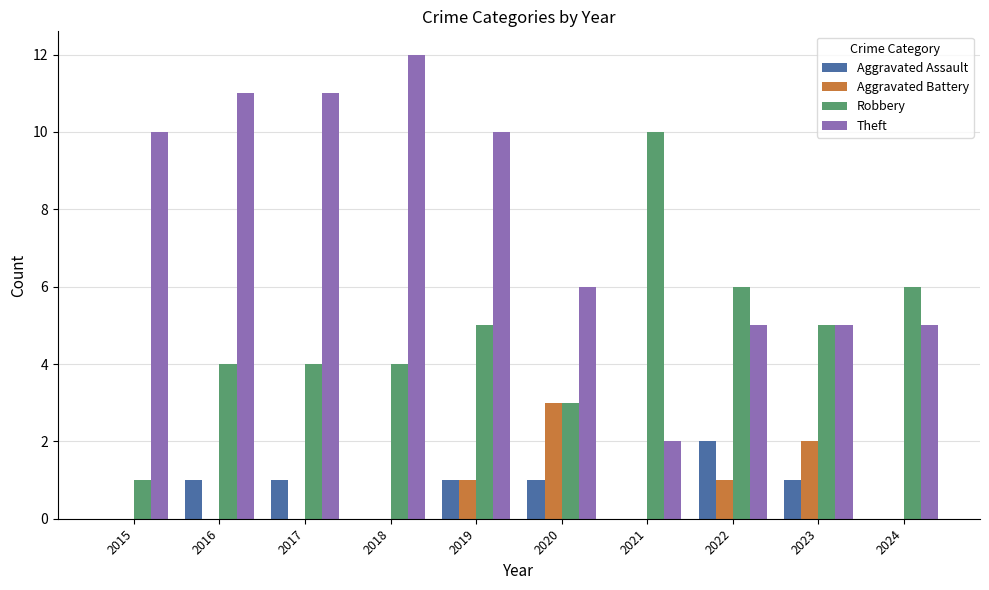

Reading left to right, what are all the values shown in this chart?

Aggravated Assault: 2015=0	2016=1	2017=1	2018=0	2019=1	2020=1	2021=0	2022=2	2023=1	2024=0
Aggravated Battery: 2015=0	2016=0	2017=0	2018=0	2019=1	2020=3	2021=0	2022=1	2023=2	2024=0
Robbery: 2015=1	2016=4	2017=4	2018=4	2019=5	2020=3	2021=10	2022=6	2023=5	2024=6
Theft: 2015=10	2016=11	2017=11	2018=12	2019=10	2020=6	2021=2	2022=5	2023=5	2024=5